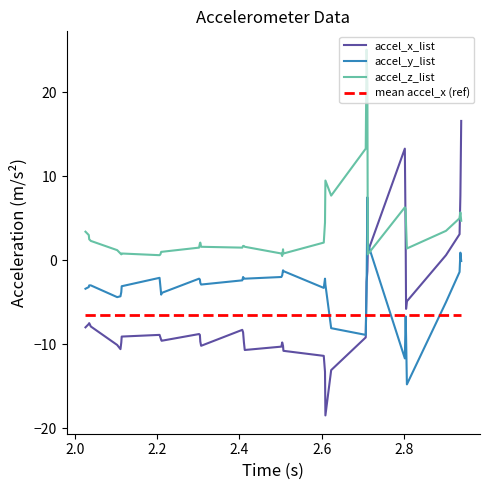

True or false: accel_z_list and accel_y_list cross at least once.

True